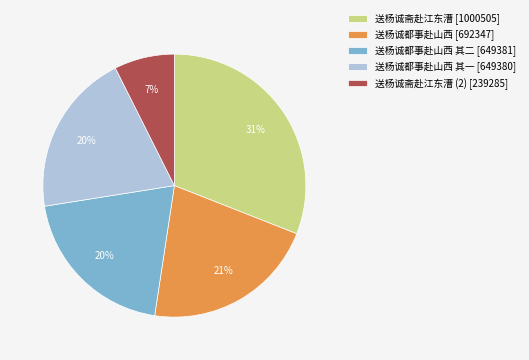

What is the smallest slice in the pie chart?

送杨诚斋赴江东漕 (2) [239285]